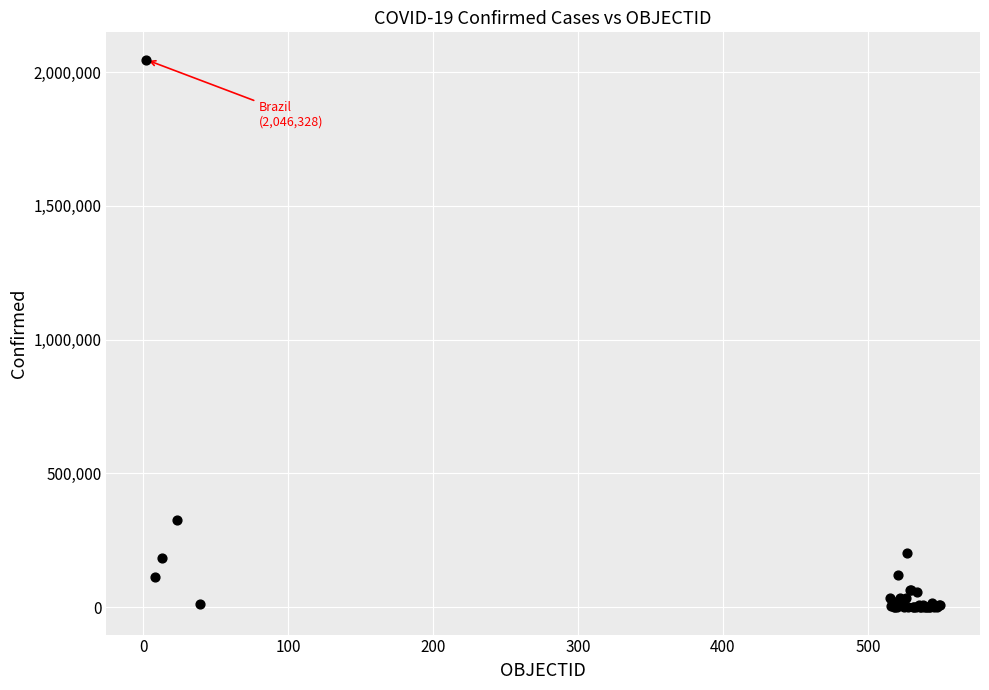

What Y value in the scatter plot is closest to 1023184?

326439